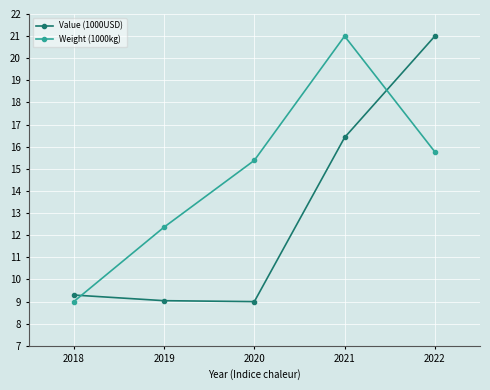

What is the value of the Value (1000USD) point at the 3rd from the left?

9.0